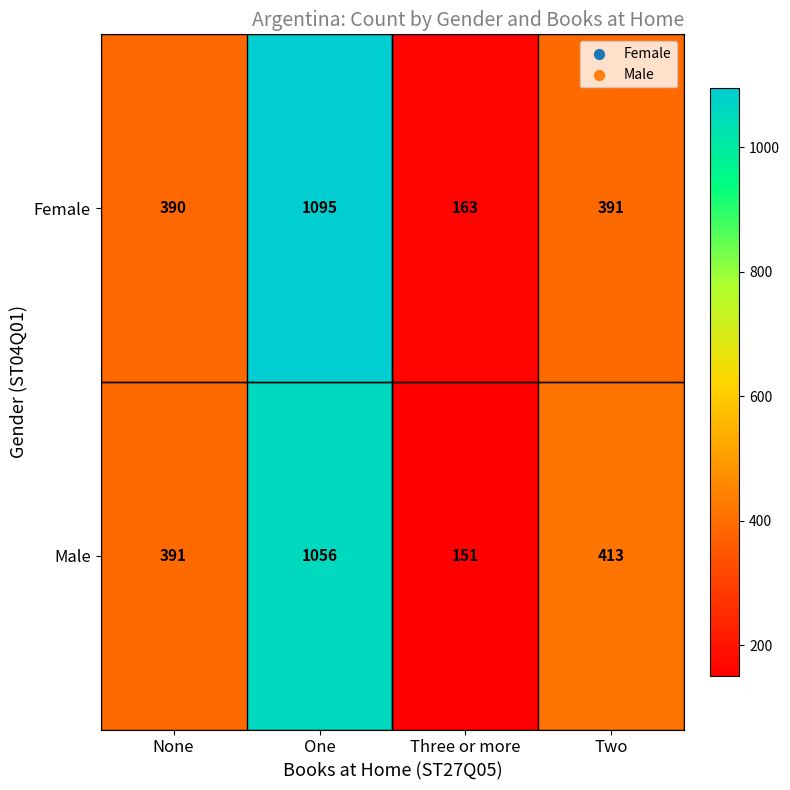

Which series has the largest total across all categories?

Female